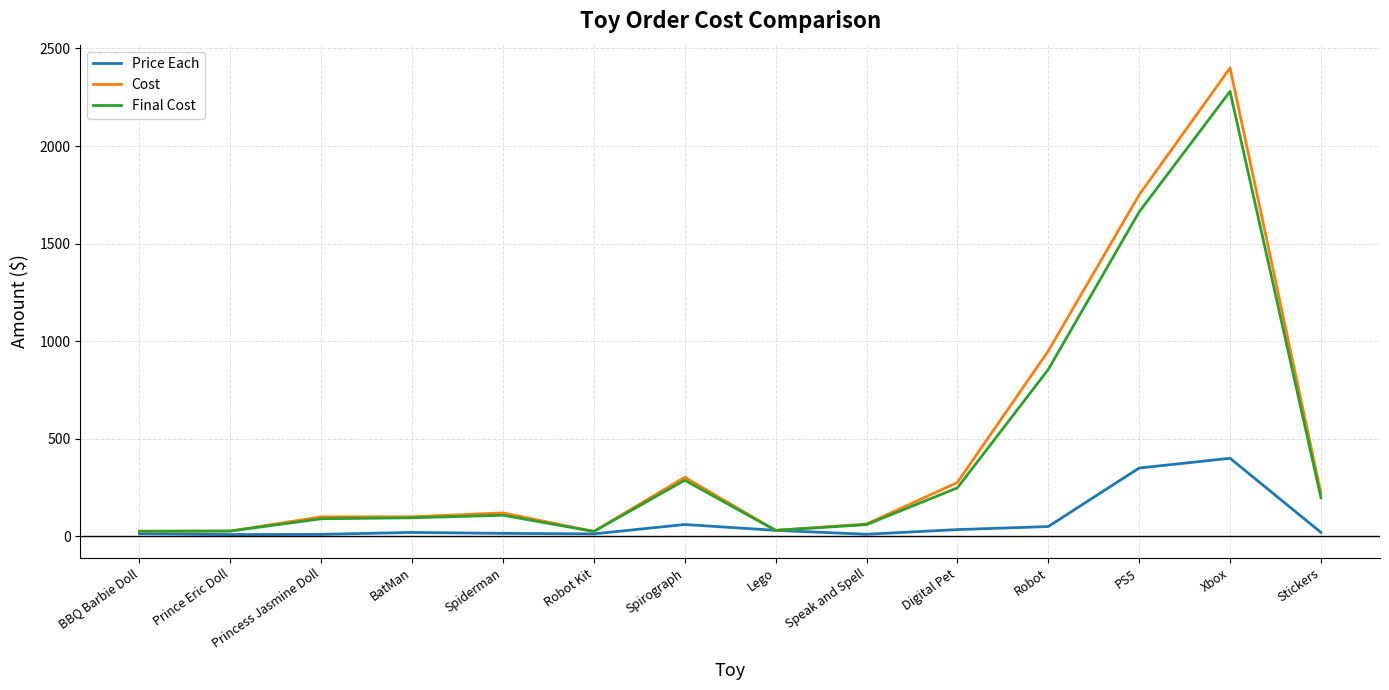

In Final Cost, how many points are lower than both neighbors (excluding endpoints)?

2